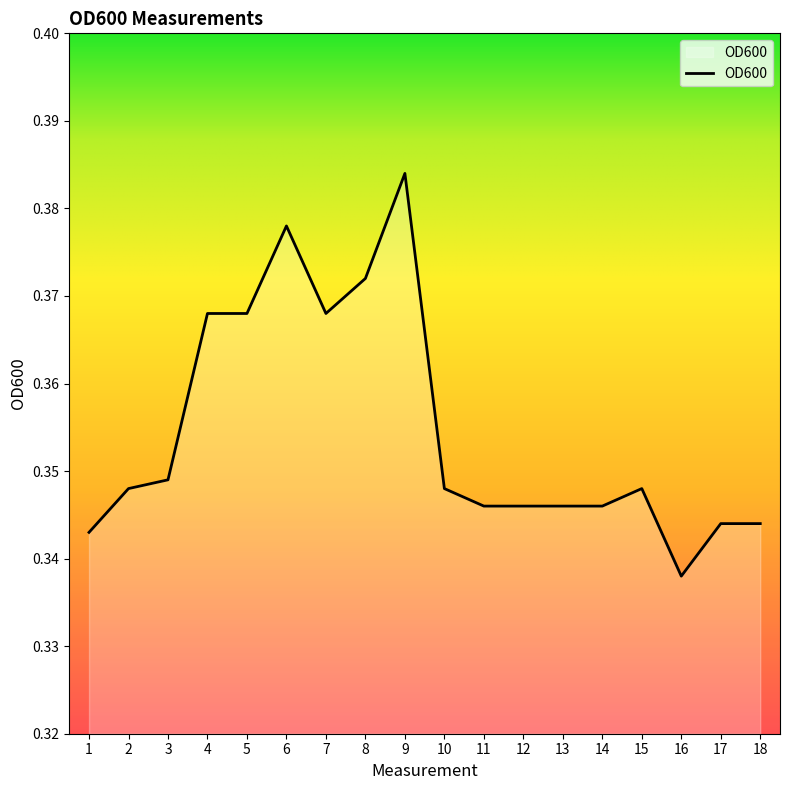

Is it true that the value at 17 is 0.2?

False